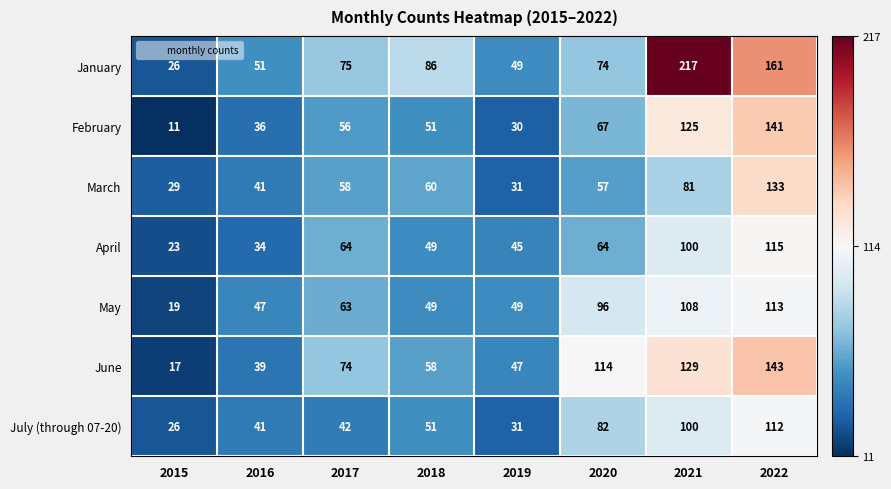

Which series has the widest spread of values?

January